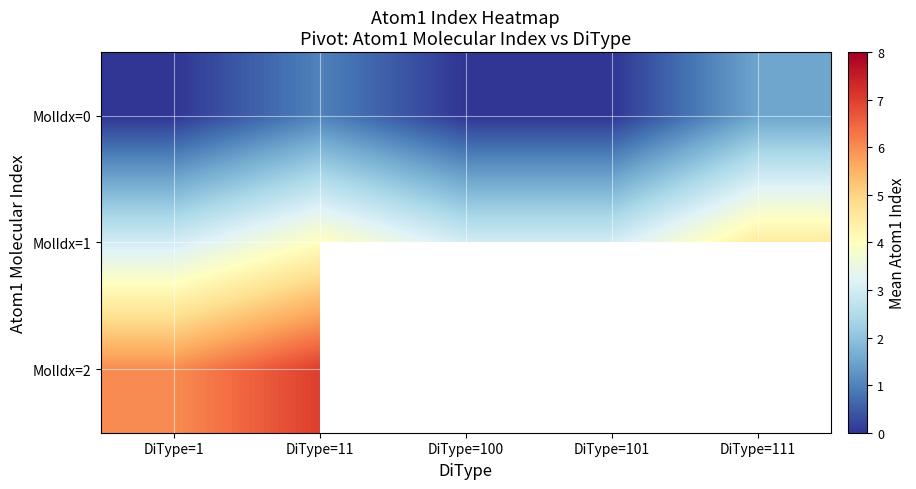

How many MolIdx=1 values are between 3 and 4?

4